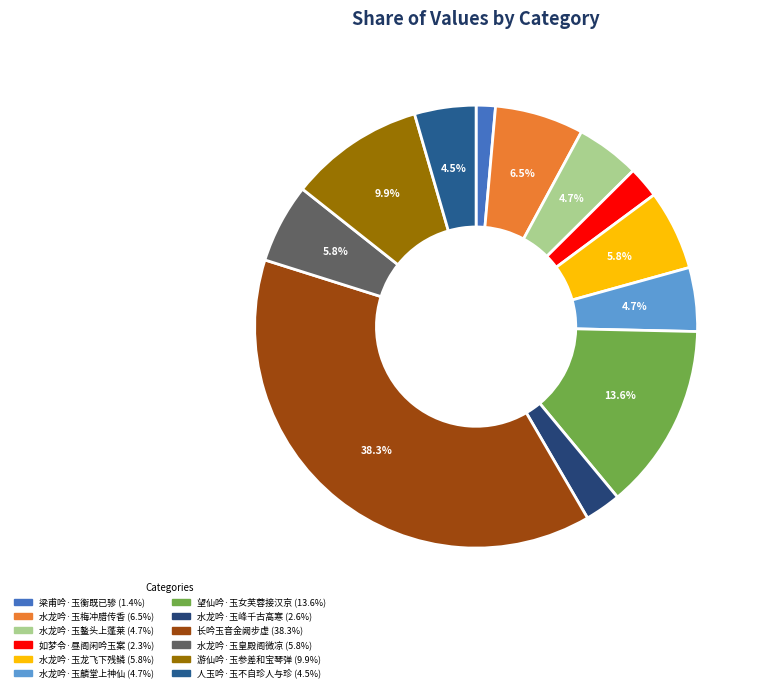

The 水龙吟·玉皇殿阁微凉 slice represents 6% of the pie. True or false?

True